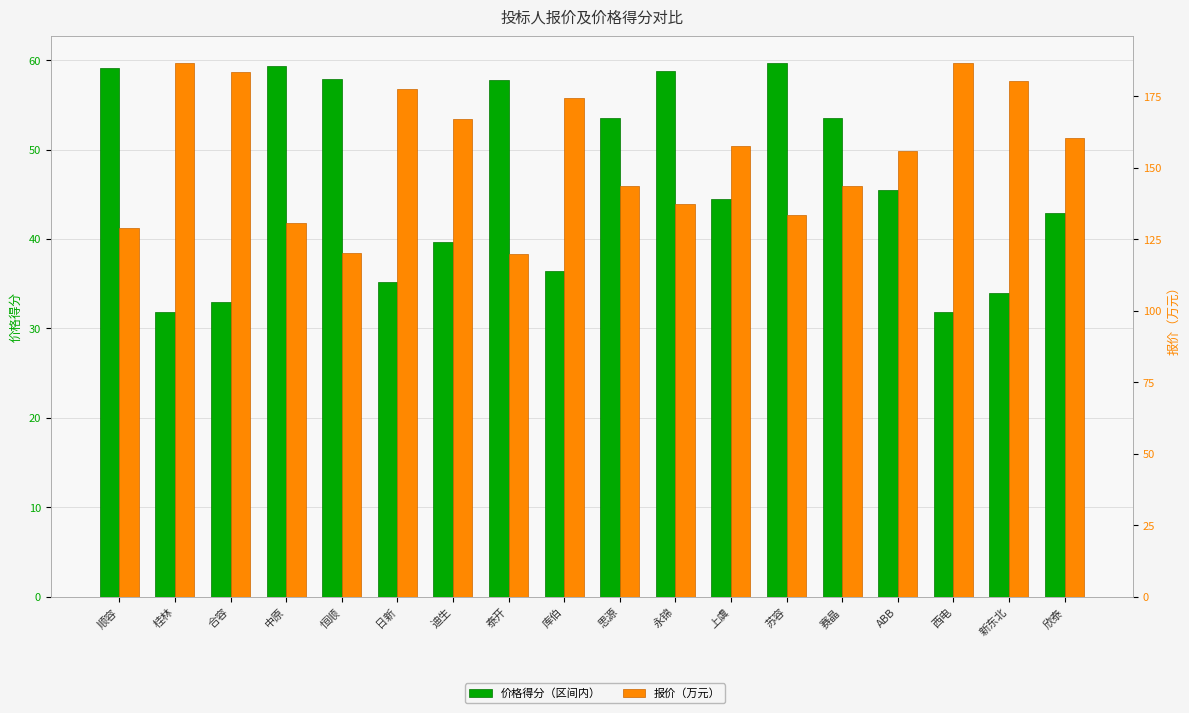

At which label does 价格得分（区间内） first exceed 45?

顺容